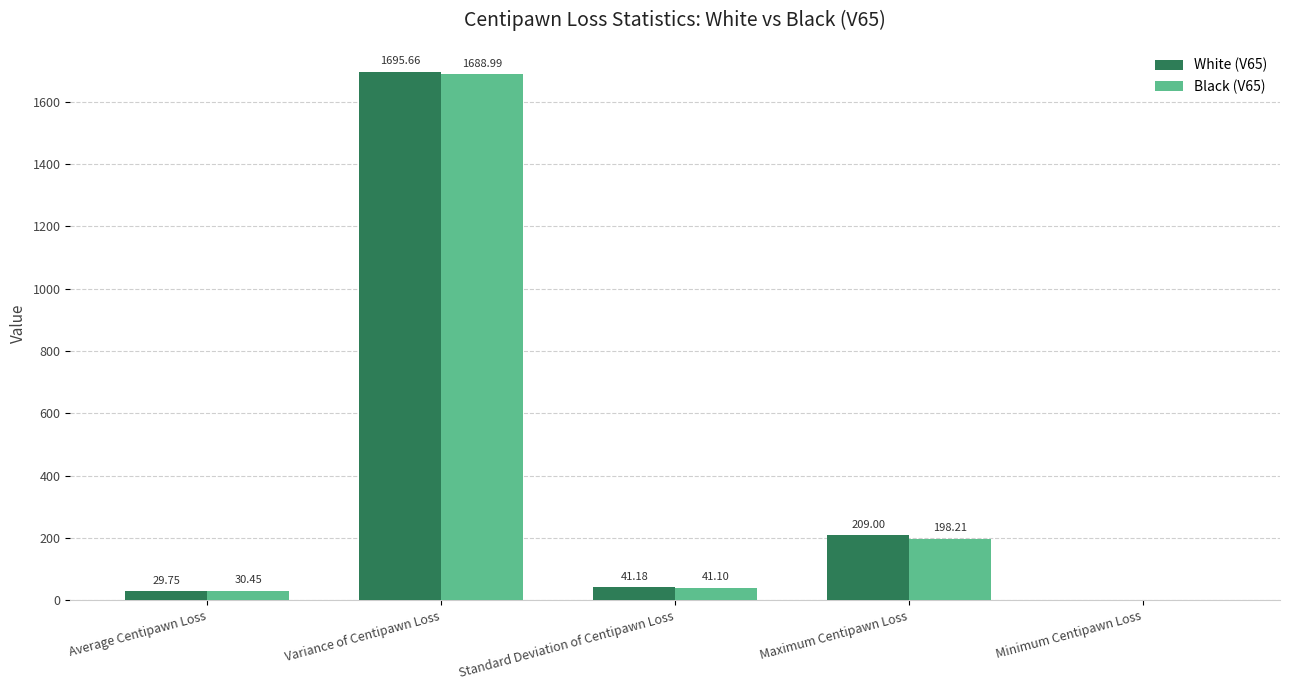

What is the sum of all Black (V65) values?

1958.8